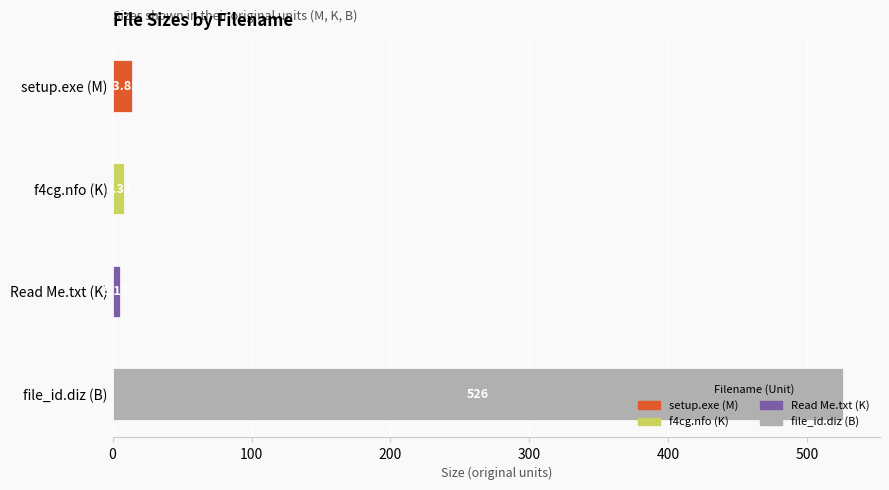

True or false: the data shows 12.8 at f4cg.nfo (K).

False